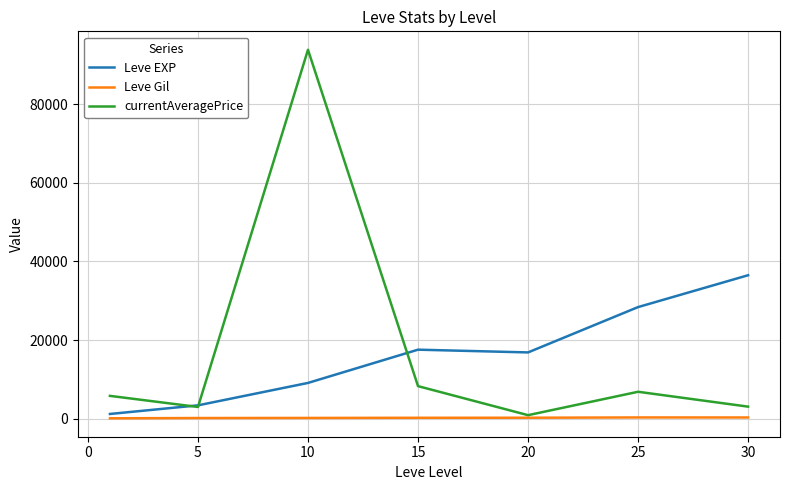

At how many categories does at least one series exceed 15919?

5